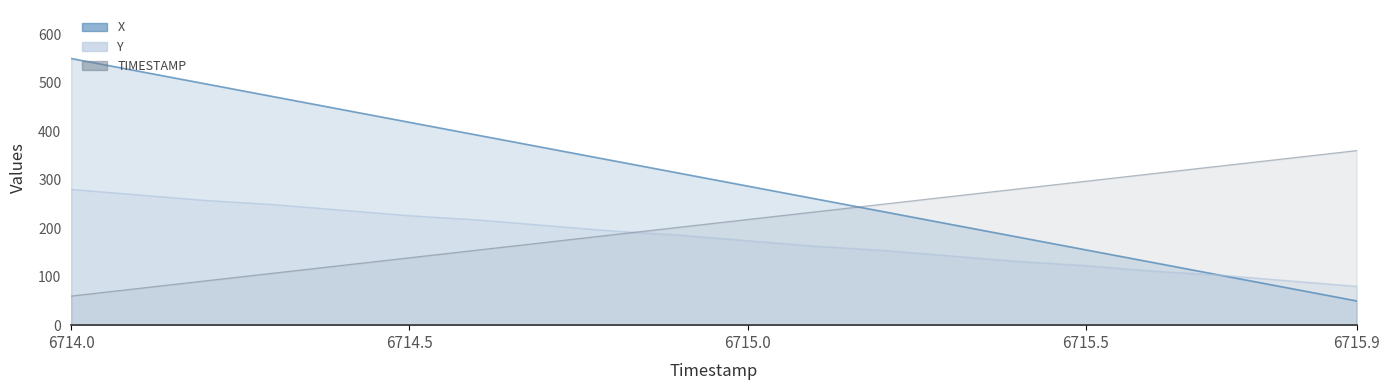

Does the chart display data point markers on the line(s)?

No